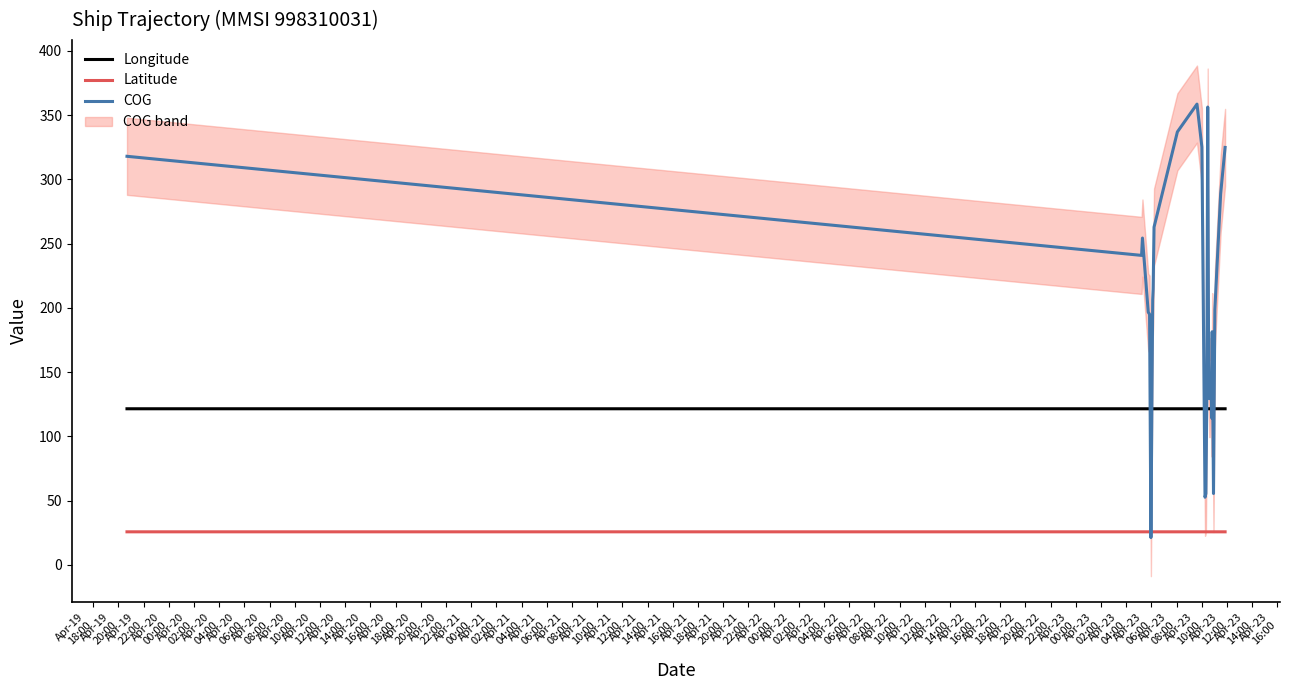

What is the lowest value of the Longitude series?

121.5